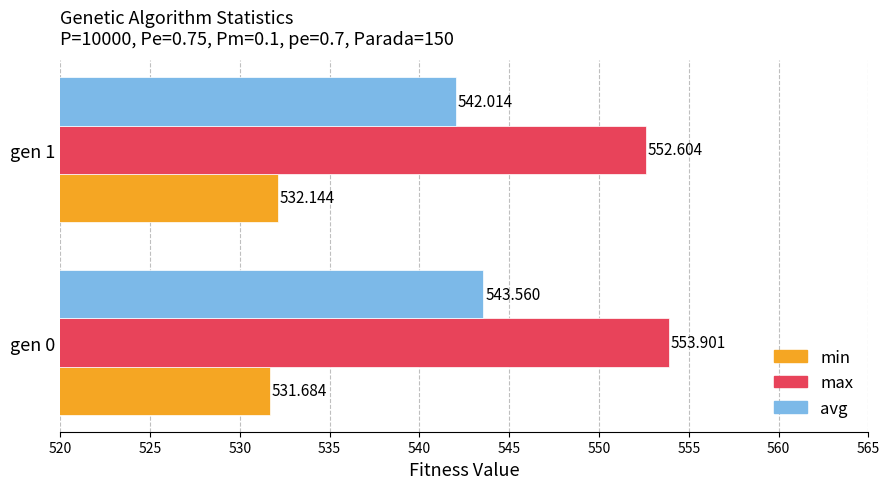

What is the greatest value displayed?

553.9